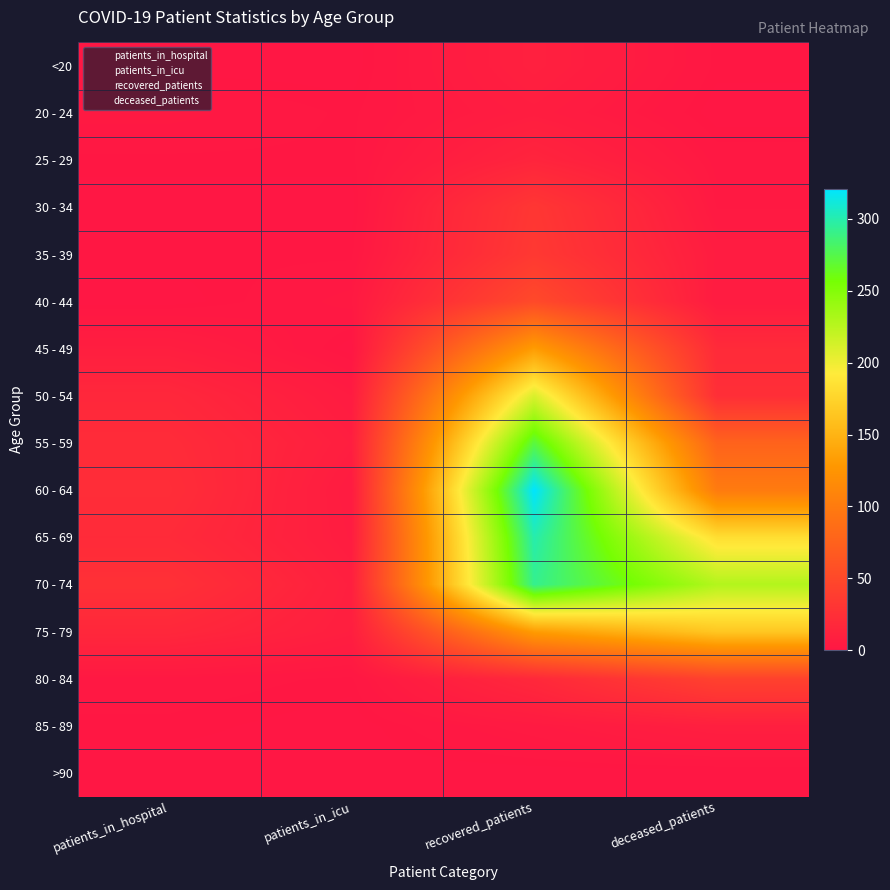

List the series in order of their peak value, highest first.

60 - 64, 65 - 69, 70 - 74, 55 - 59, 50 - 54, 75 - 79, 45 - 49, 40 - 44, 80 - 84, 35 - 39, 30 - 34, 25 - 29, <20, 85 - 89, 20 - 24, >90